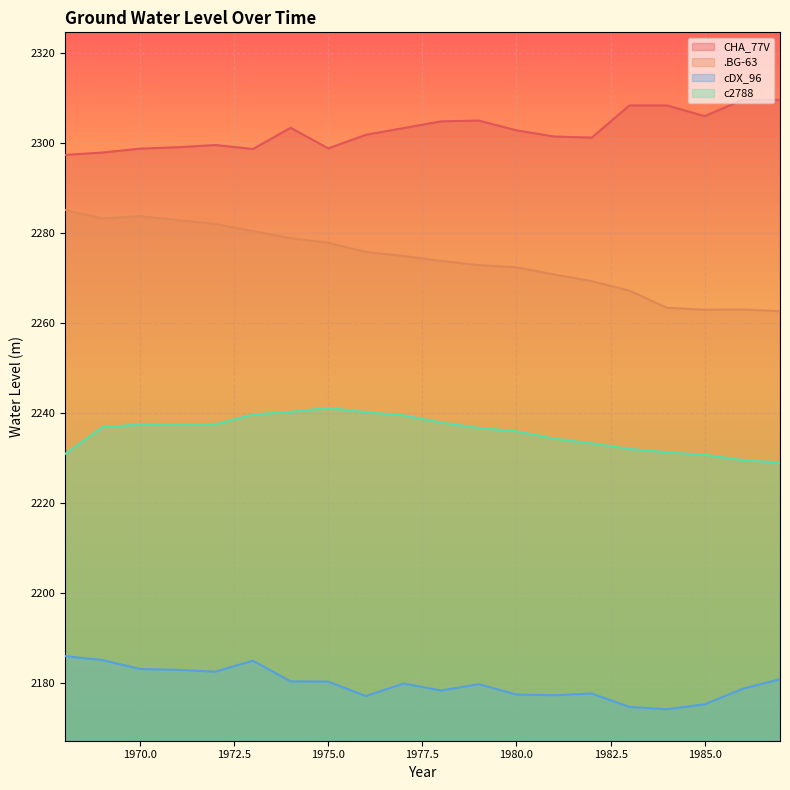

What is the difference between the highest and lowest values at 1978?

126.4